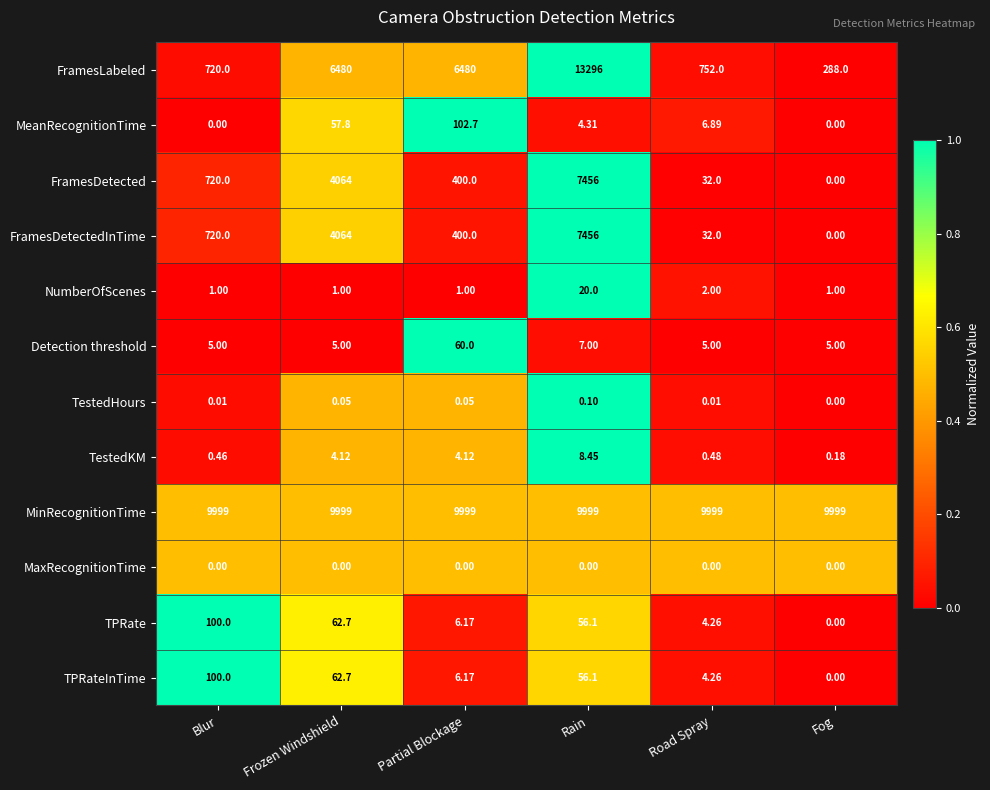

What is the total value across all series at Fog?

10293.2